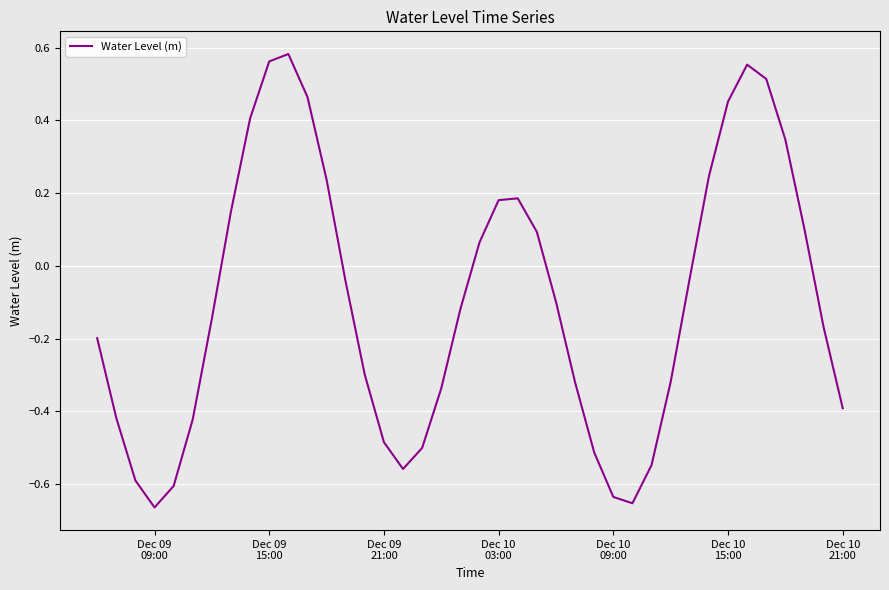

How many categories are shown in the chart?

40